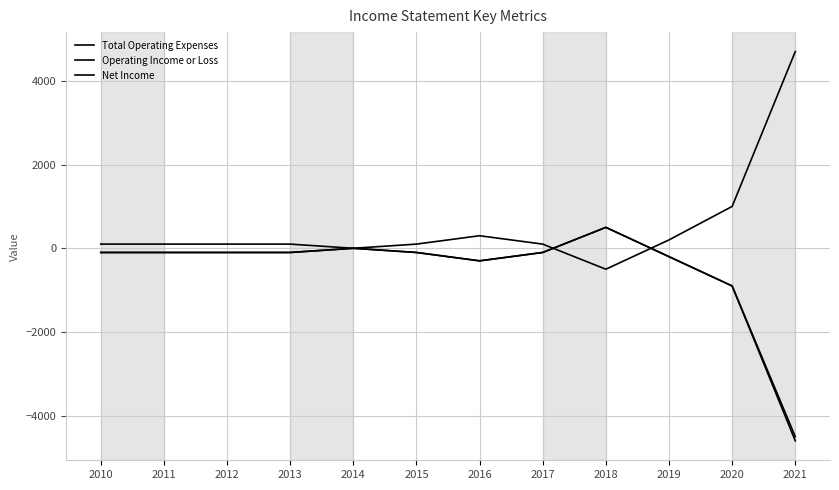

The value of Total Operating Expenses at 2018 is -786. True or false?

False